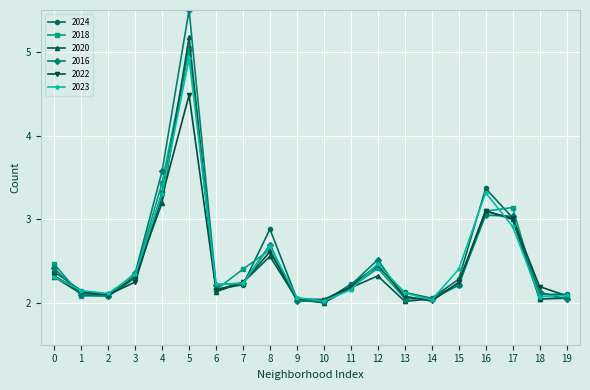

True or false: 2016 has more than 1 points higher than both neighbors.

True